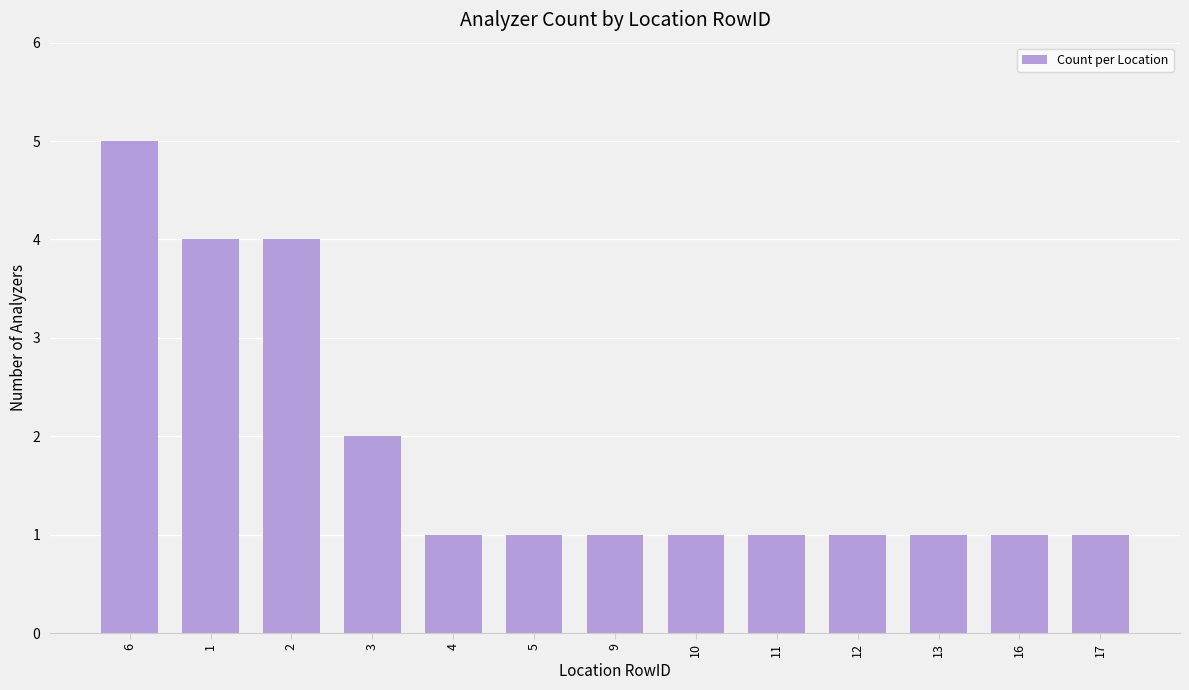

Which has a higher value, 13 or 6?

6